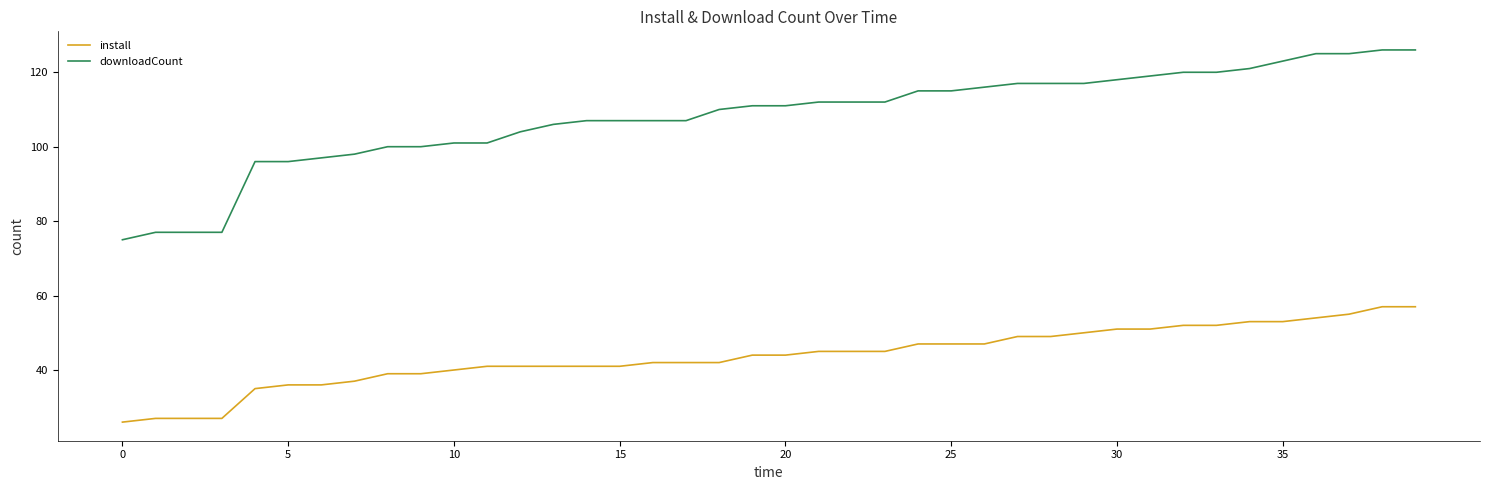

What is the smallest value displayed?

26